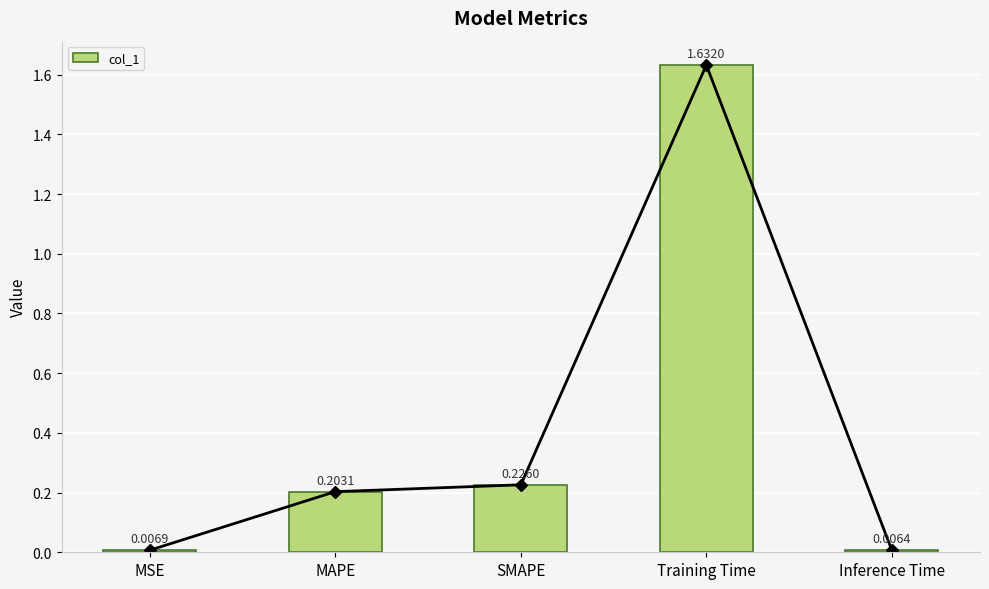

Reading left to right, transcribe all the data shown in this chart.

MSE=0.0	MAPE=0.2	SMAPE=0.2	Training Time=1.6	Inference Time=0.0